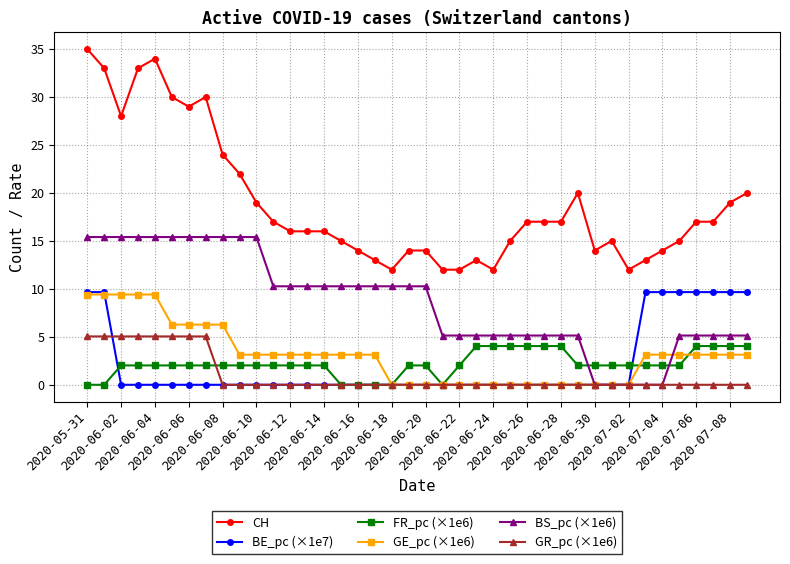

Which series has the largest total across all categories?

CH